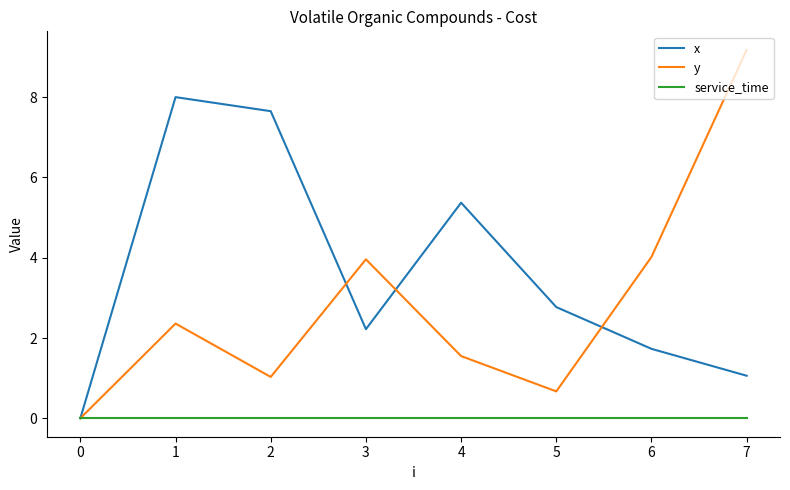

Which series has the widest spread of values?

y